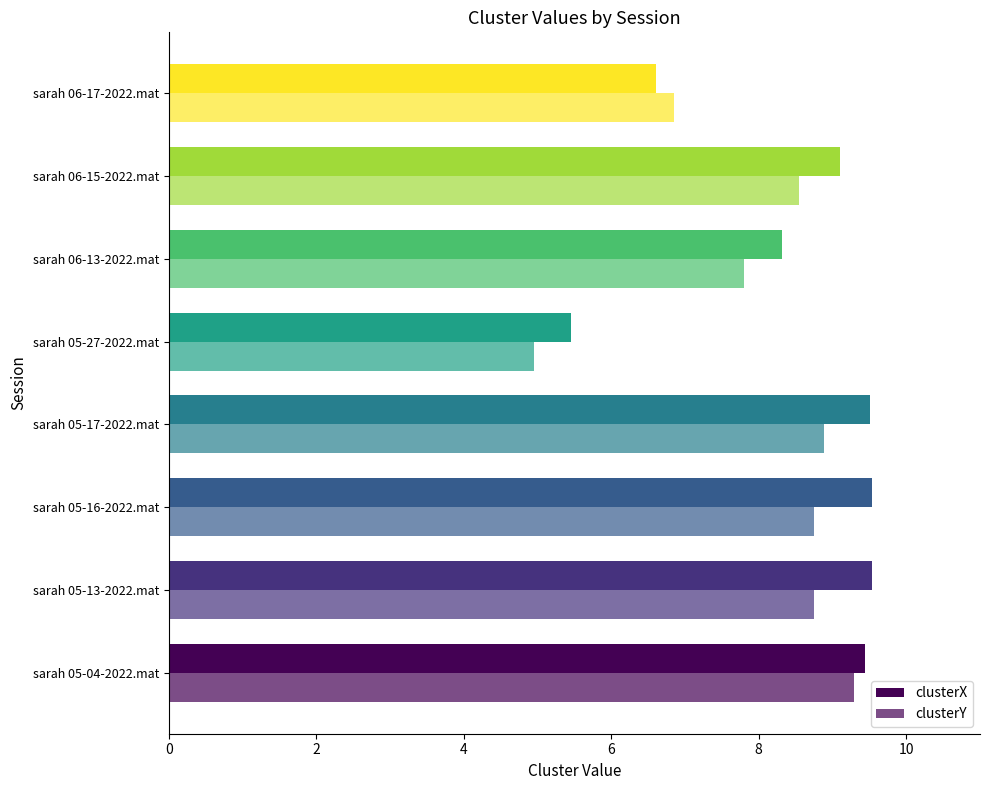

Which series has the widest spread of values?

clusterY